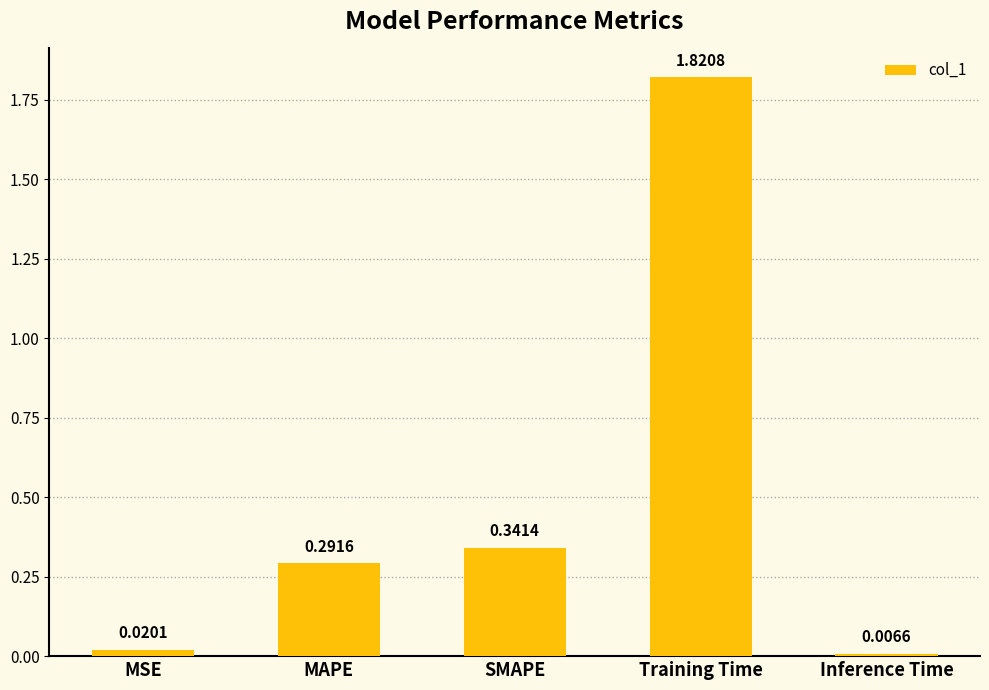

Rank the categories by value from lowest to highest.

Inference Time, MSE, MAPE, SMAPE, Training Time